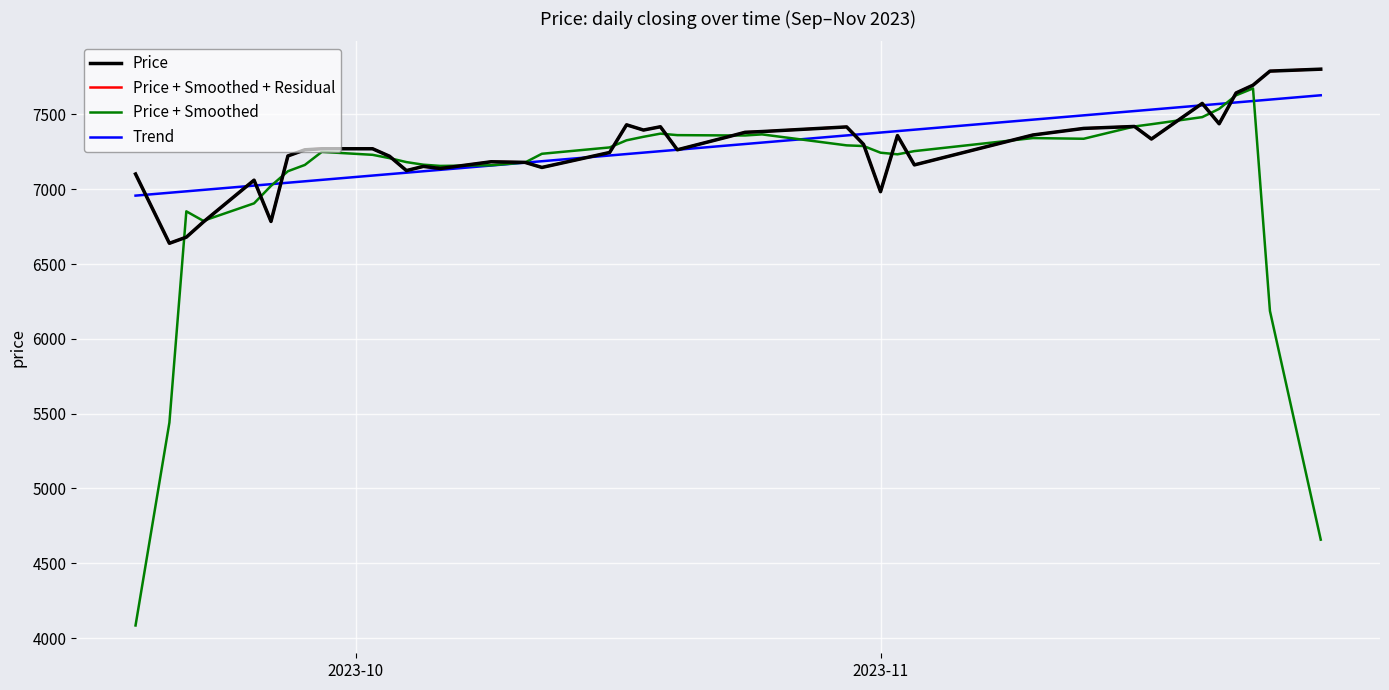

How many lines are shown in the chart?

4